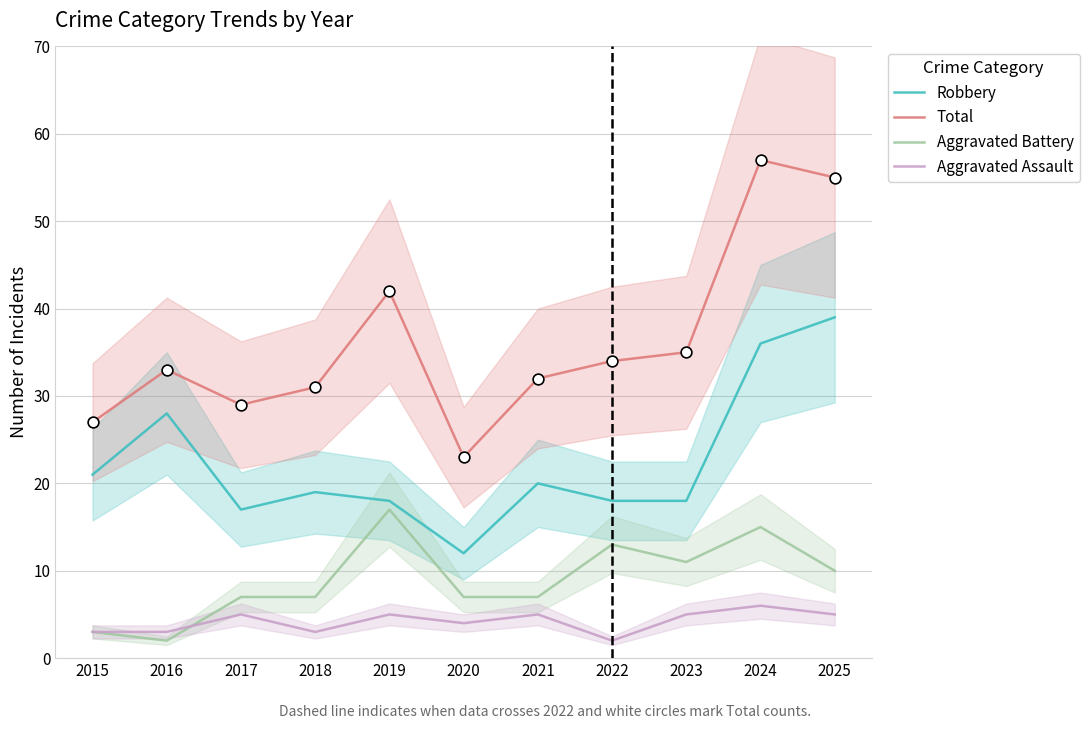

Which series contains the highest Y value?

Total